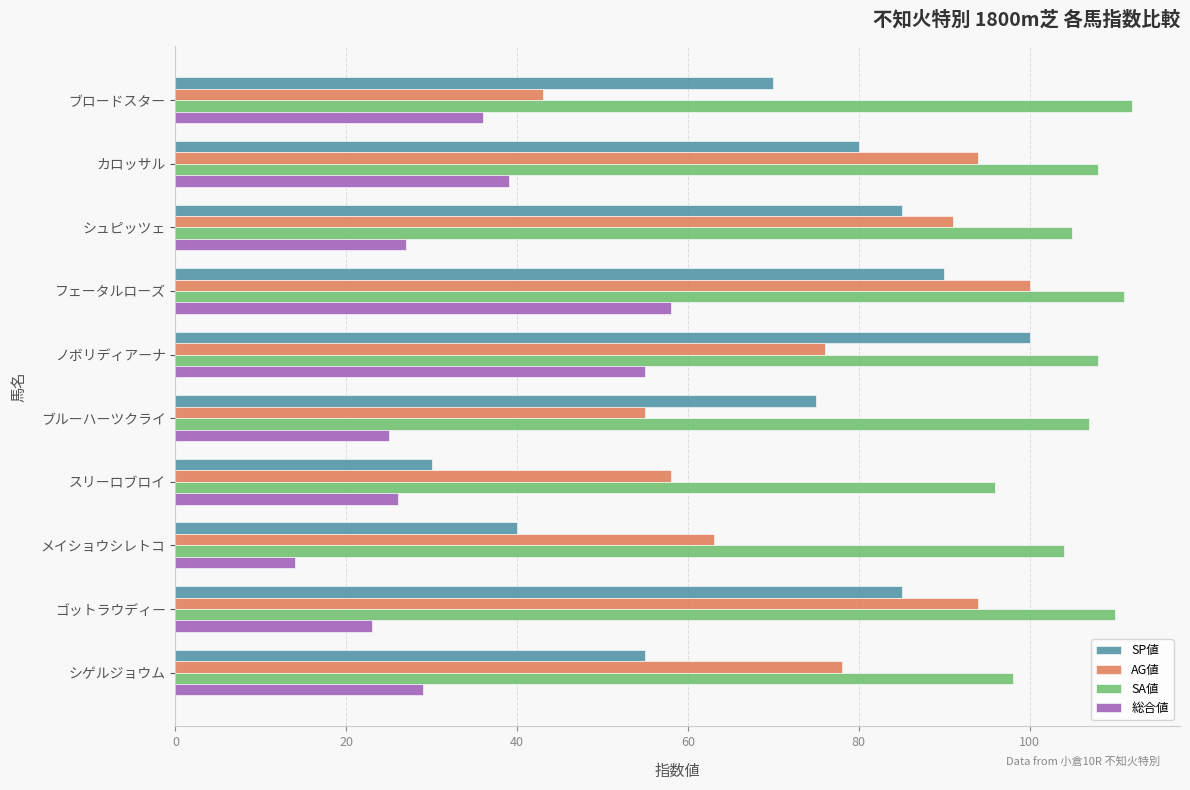

What value does the AG値 series have at シュピッツェ?

91